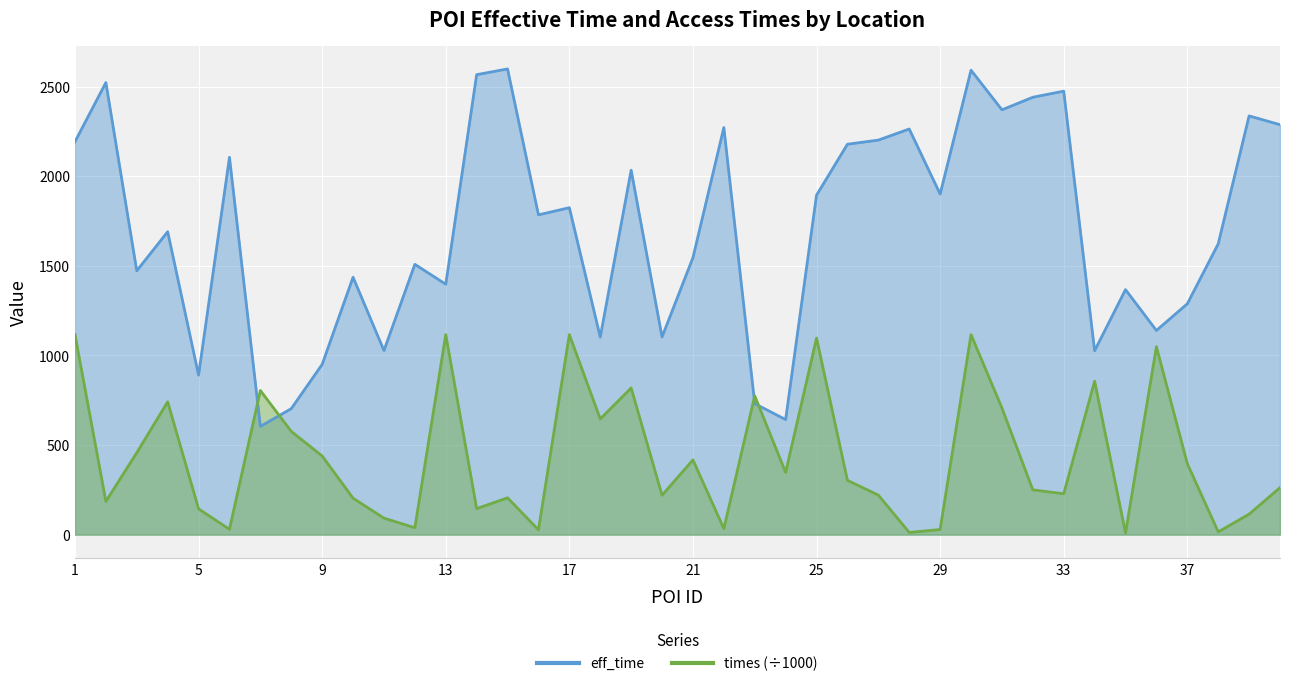

What is the total value across all series at 37?

1684.2